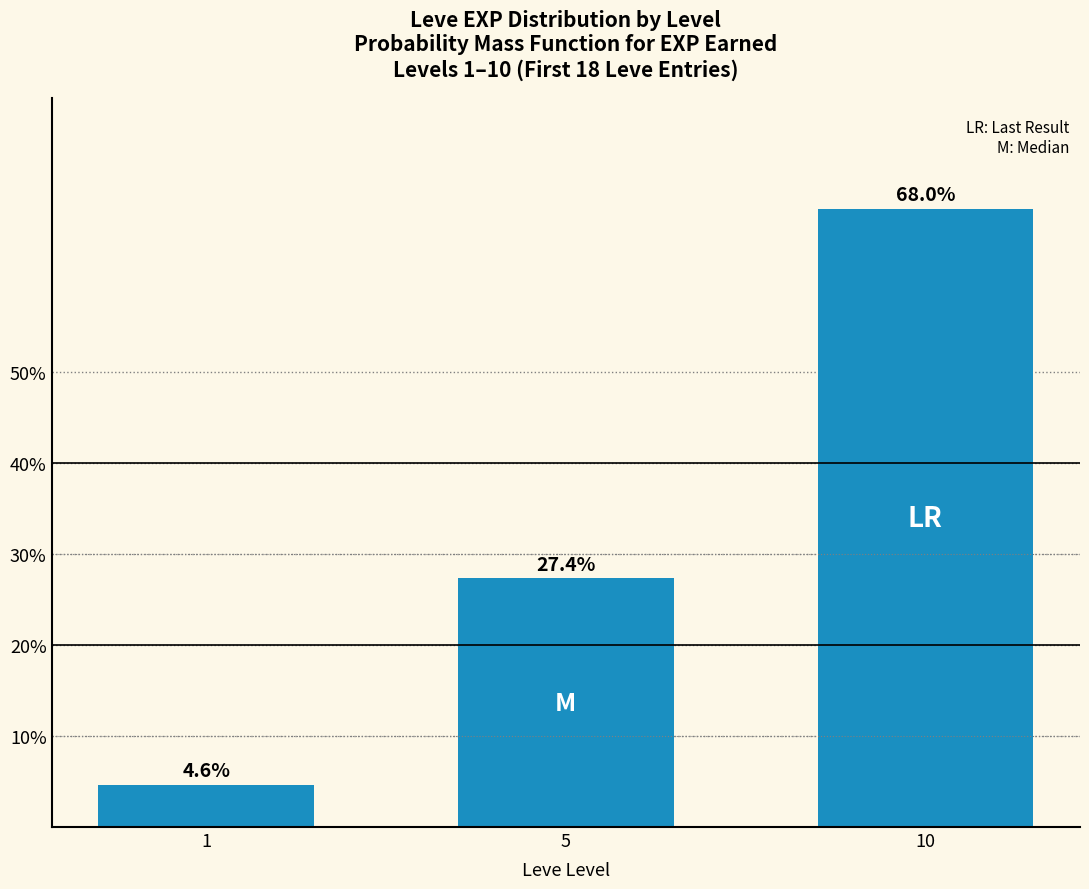

Between 1 and 5, which is larger?

5